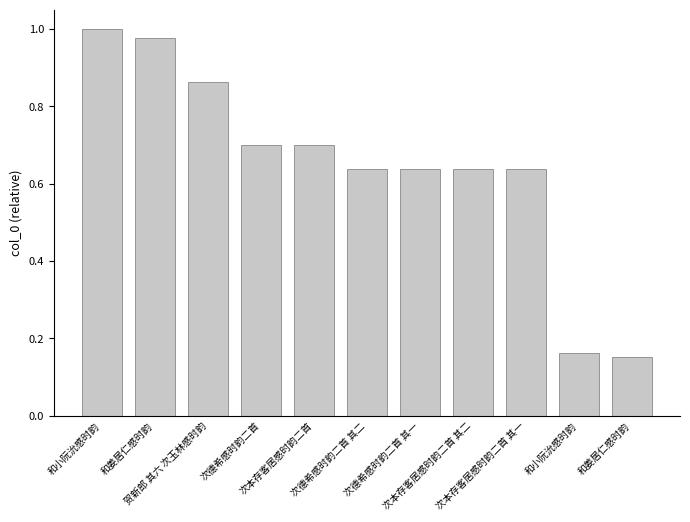

Count the number of data series in this chart.

1